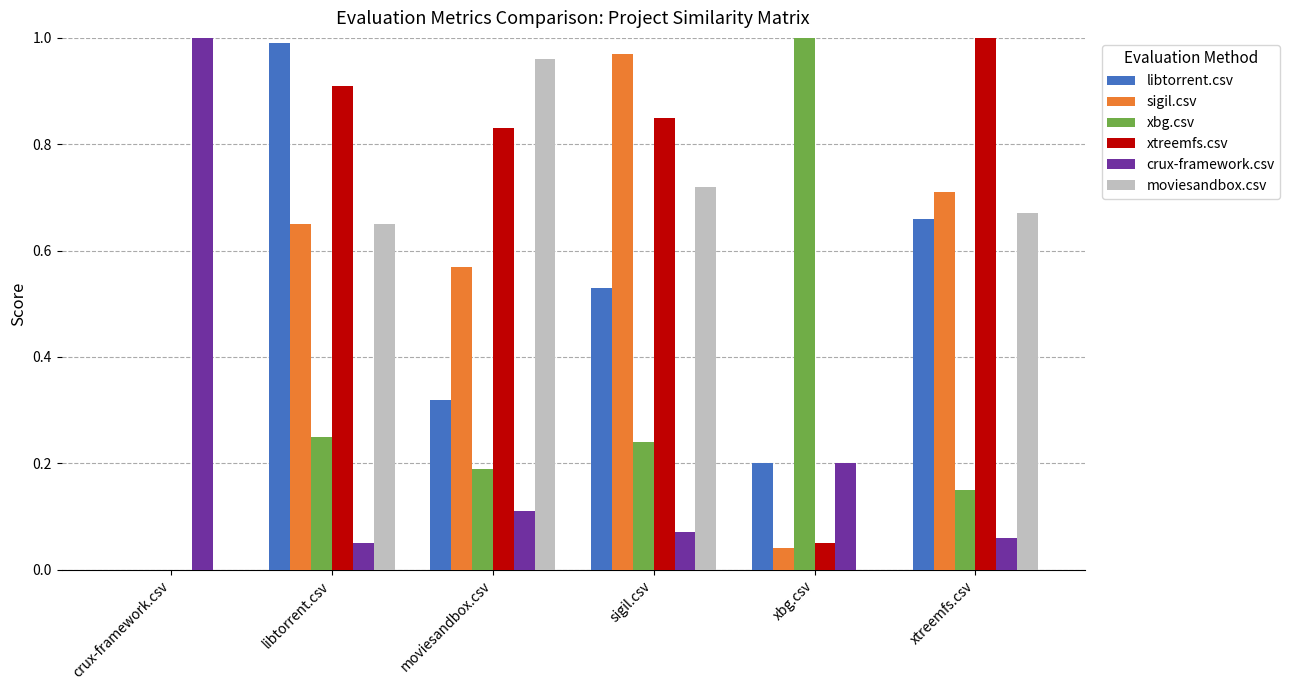

Between sigil.csv and xbg.csv, which series saw the biggest shift?

sigil.csv